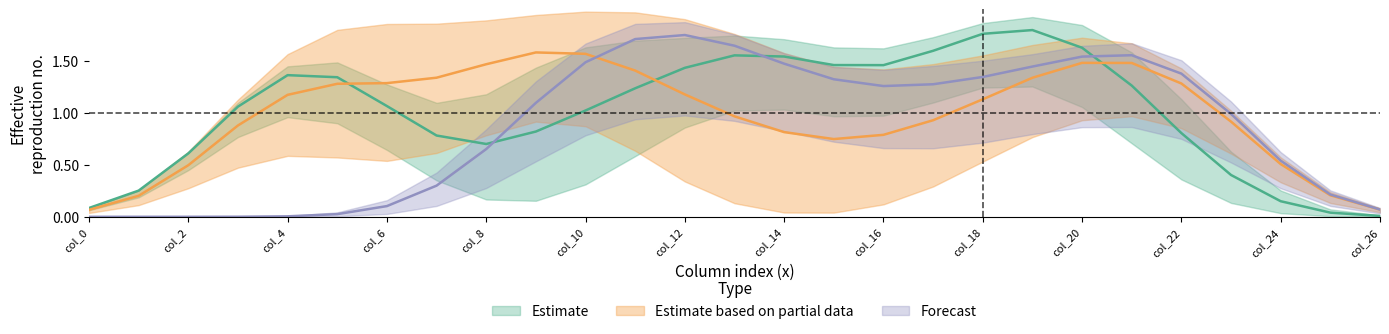

Does the chart display data point markers on the line(s)?

No